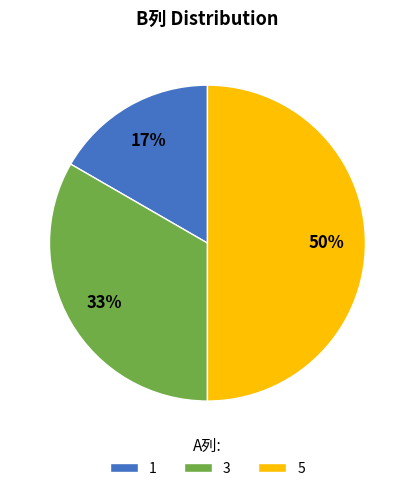

What percentage is the 3 slice, to the nearest percent?

33%